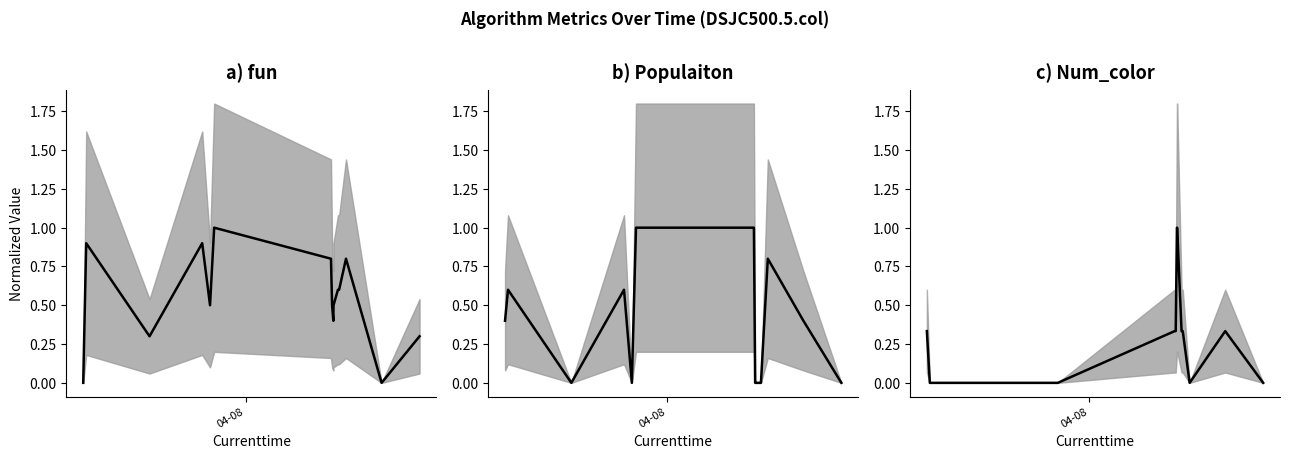

True or false: Populaiton (mean) and Num_color (mean) cross at least once.

True